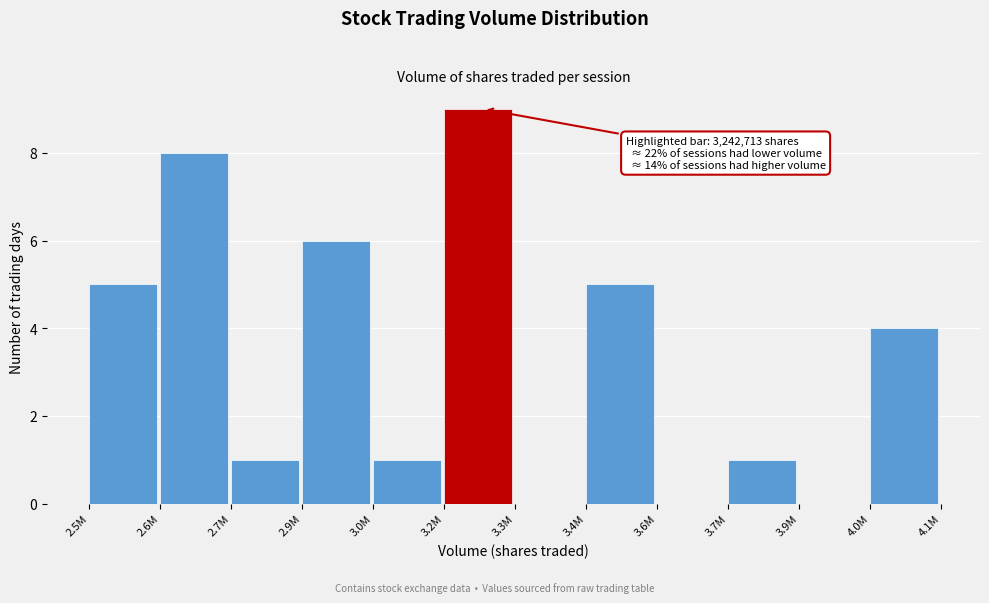

Reading left to right, transcribe all the data shown in this chart.

2.5M=5	2.6M=8	2.7M=1	2.9M=6	3.0M=1	3.2M=9	3.3M=0	3.4M=5	3.6M=0	3.7M=1	3.9M=0	4.0M=4